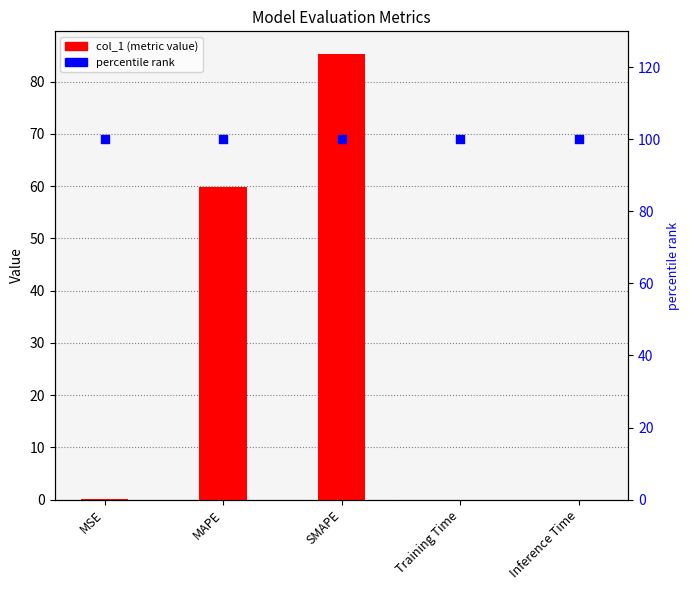

What is the total value across all series at MAPE?

159.8